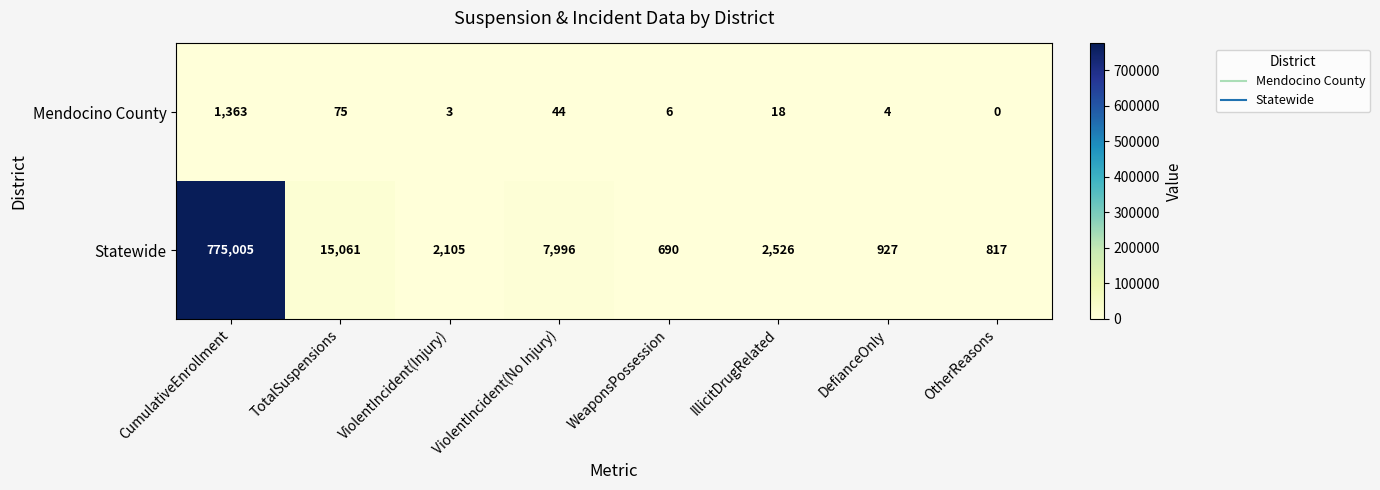

Which series has the largest range (max minus min)?

Statewide